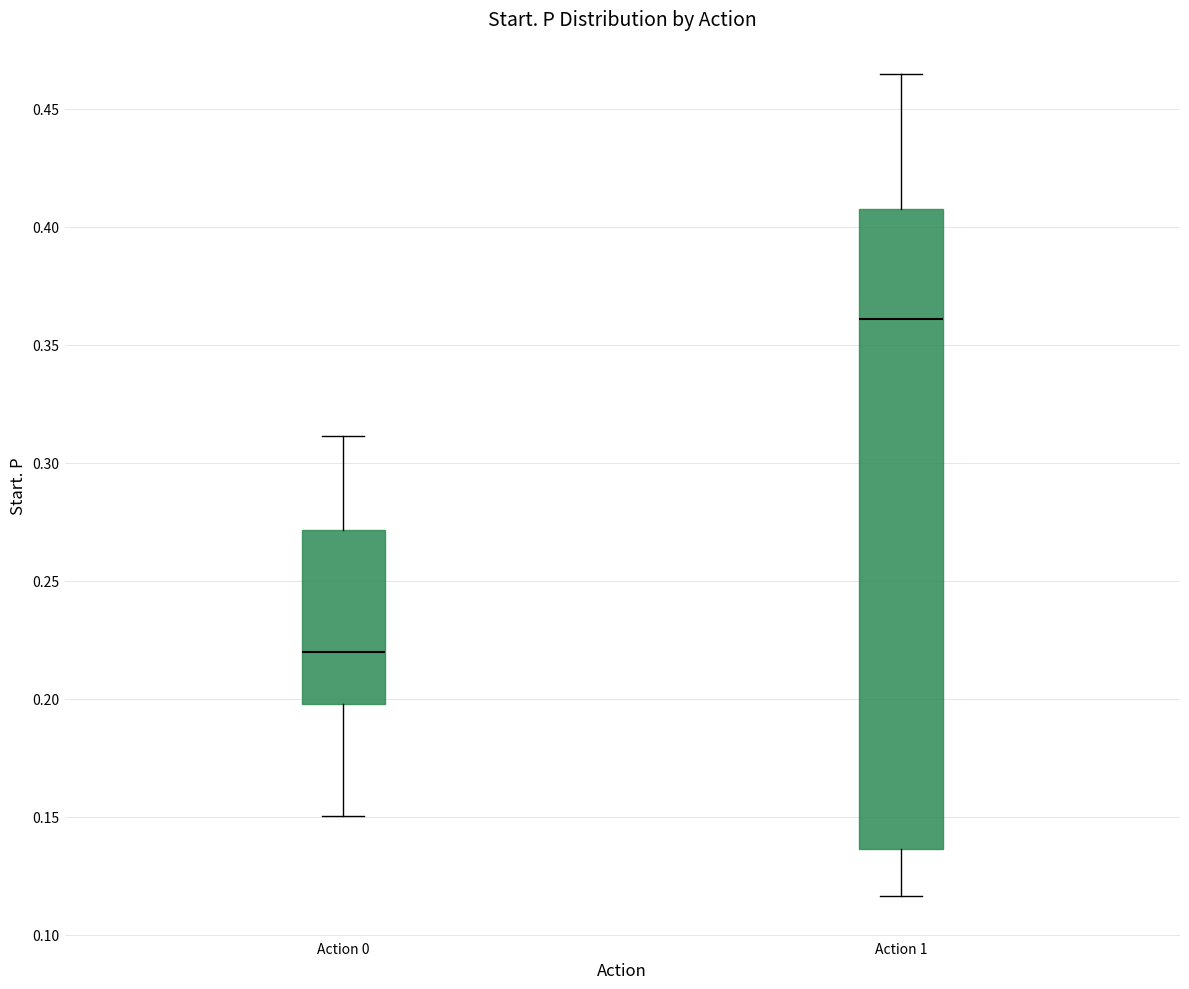

Which box has the highest median line?

Action 1